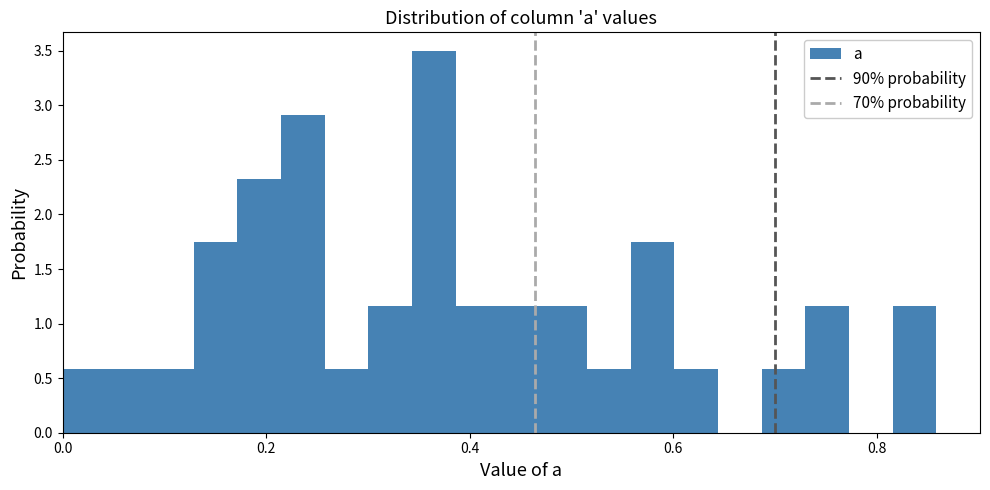

Around what value on the x-axis is the tallest bar? Give the approximate position of its centre, as read against the axis.

0.36